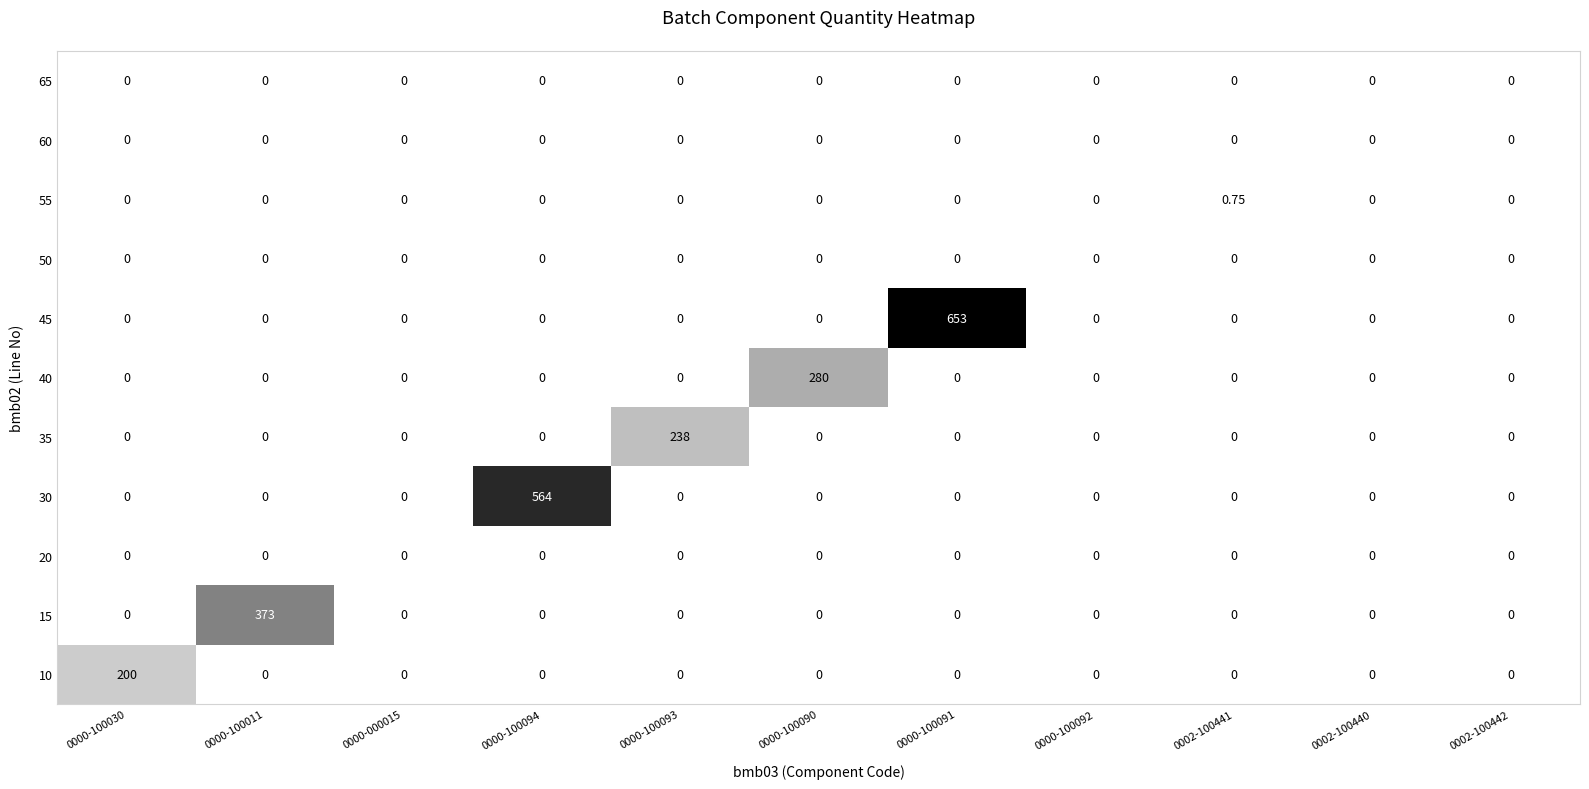

Reading right to left, list all the values displayed in this chart.

10: 0.0	0.0	0.0	0.0	0.0	0.0	0.0	0.0	0.0	0.0	200.0
15: 0.0	0.0	0.0	0.0	0.0	0.0	0.0	0.0	0.0	373.0	0.0
20: 0.0	0.0	0.0	0.0	0.0	0.0	0.0	0.0	0.0	0.0	0.0
30: 0.0	0.0	0.0	0.0	0.0	0.0	0.0	564.0	0.0	0.0	0.0
35: 0.0	0.0	0.0	0.0	0.0	0.0	238.0	0.0	0.0	0.0	0.0
40: 0.0	0.0	0.0	0.0	0.0	280.0	0.0	0.0	0.0	0.0	0.0
45: 0.0	0.0	0.0	0.0	653.0	0.0	0.0	0.0	0.0	0.0	0.0
50: 0.0	0.0	0.0	0.0	0.0	0.0	0.0	0.0	0.0	0.0	0.0
55: 0.0	0.0	0.7	0.0	0.0	0.0	0.0	0.0	0.0	0.0	0.0
60: 0.0	0.0	0.0	0.0	0.0	0.0	0.0	0.0	0.0	0.0	0.0
65: 0.0	0.0	0.0	0.0	0.0	0.0	0.0	0.0	0.0	0.0	0.0